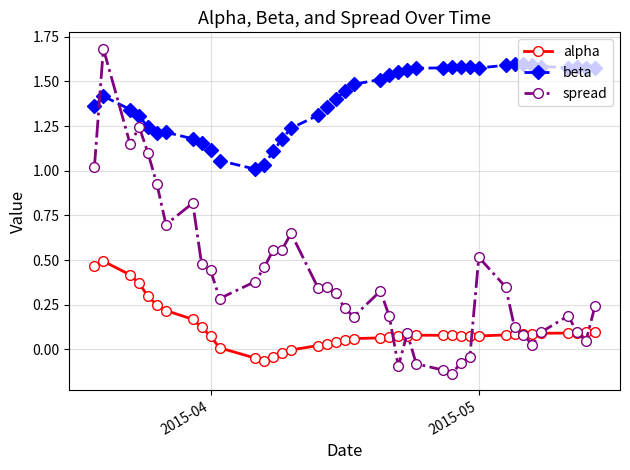

Which series has the widest spread of values?

spread